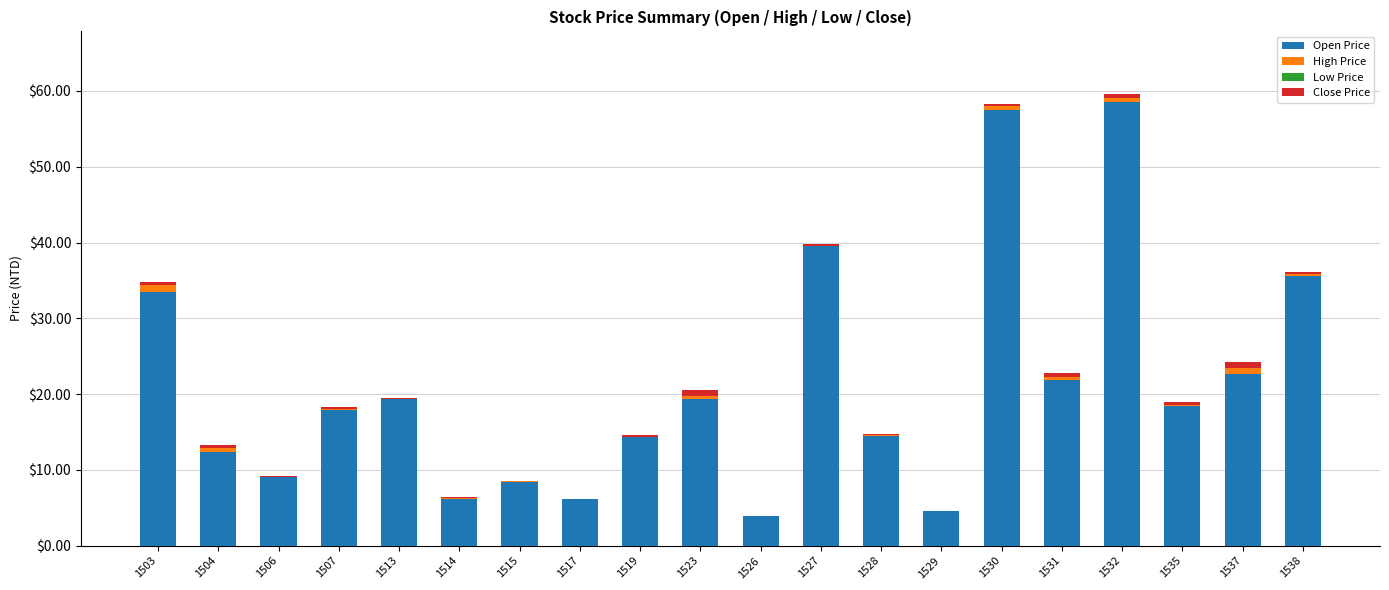

Is it true that Open Price equals 26.3 at 1507?

False